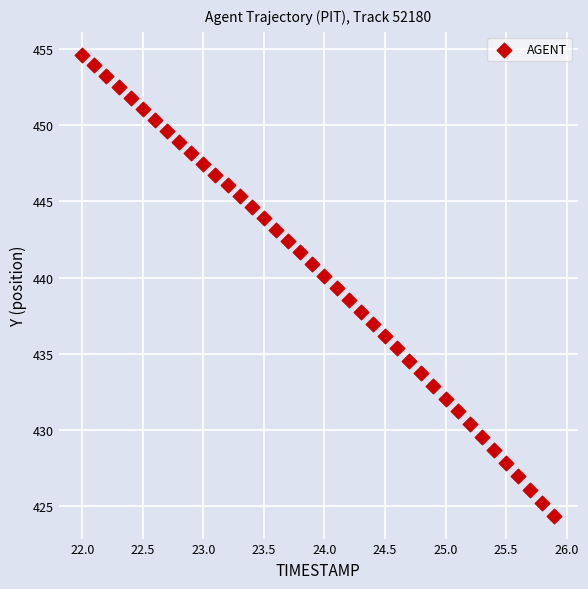

What is the range of X values (max minus min)?

3.9